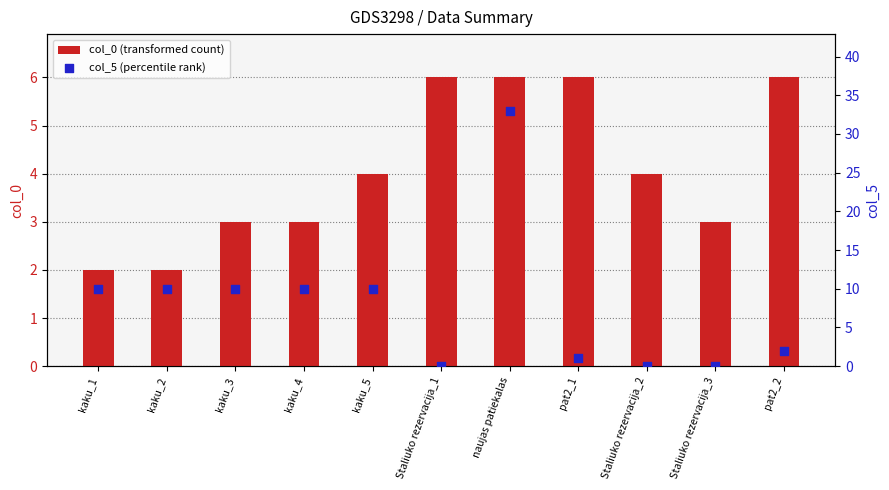

Which series has the widest spread of Y values?

col_5 (percentile rank)